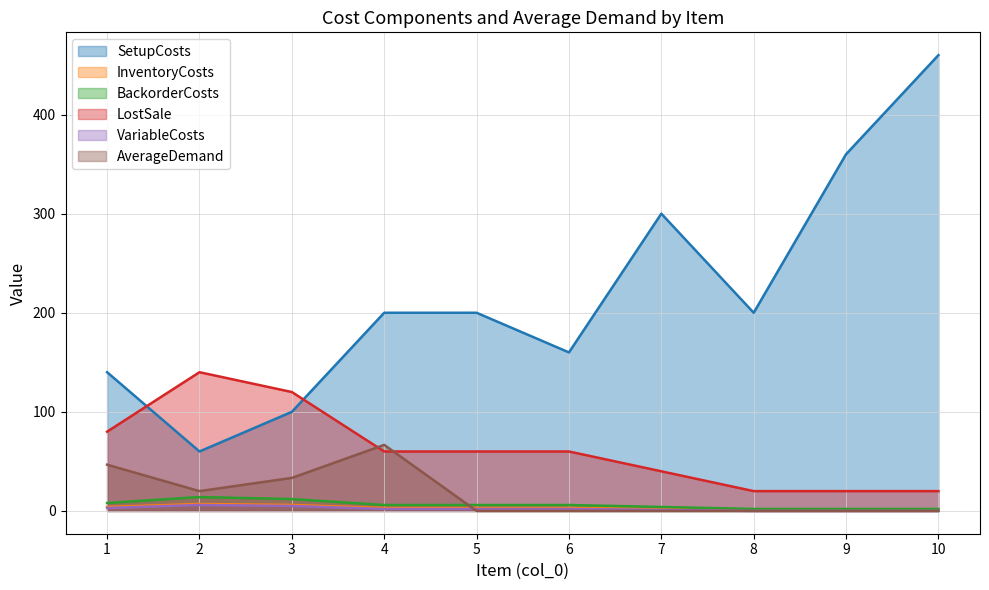

Where is the first local maximum for LostSale?

2